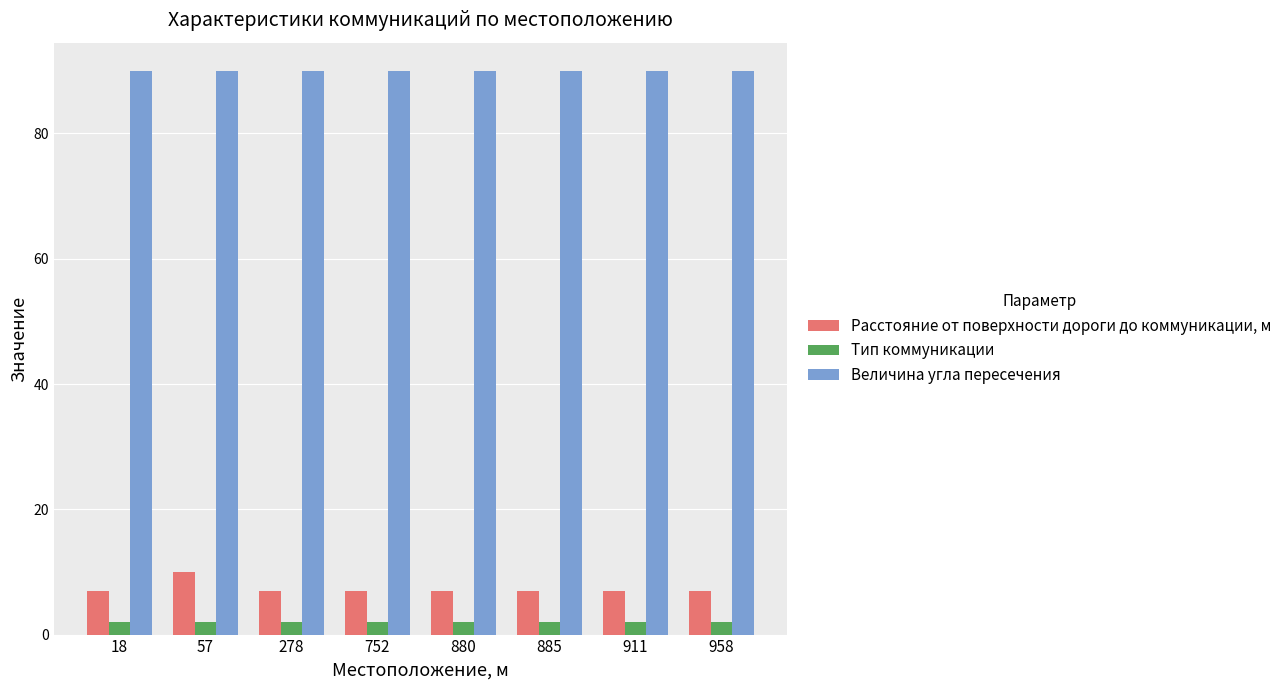

At 885, list the series in order from largest to smallest.

Величина угла пересечения, Расстояние от поверхности дороги до коммуникации, м, Тип коммуникации